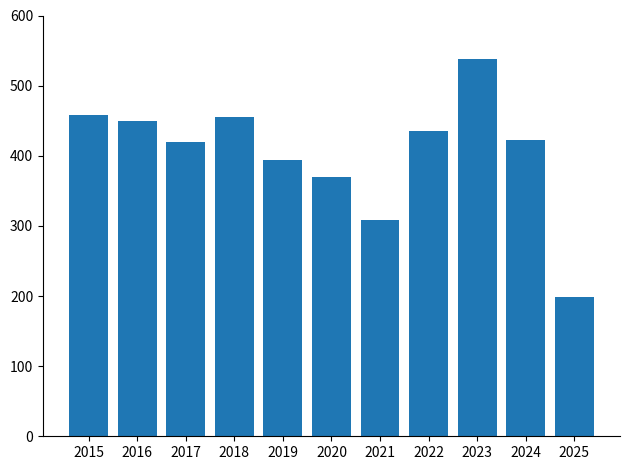

What is the difference between the values at 2017 and 2019?

25